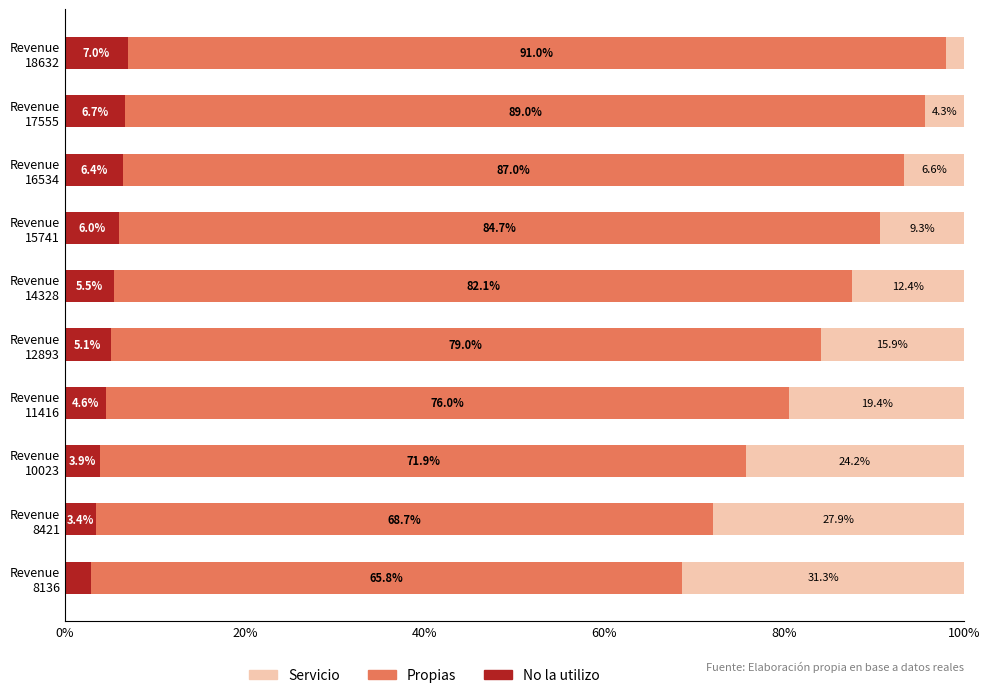

What is the sum of all No la utilizo values?

51.5